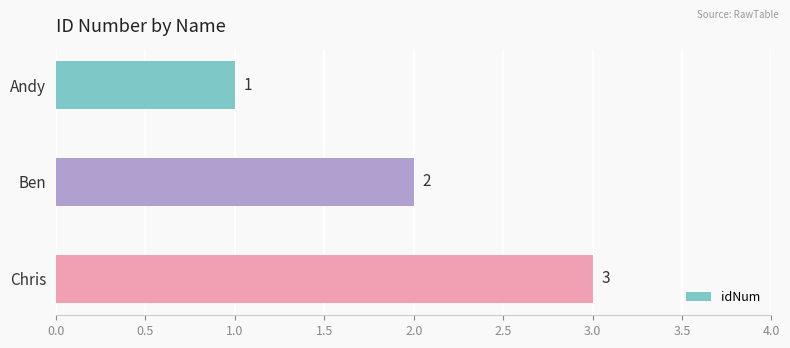

Which category has the lowest value across all series?

Andy